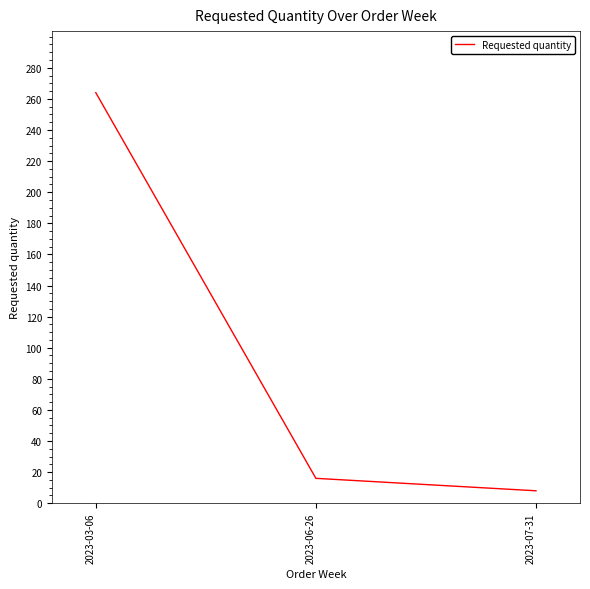

Rank the categories by value from lowest to highest.

2023-07-31, 2023-06-26, 2023-03-06